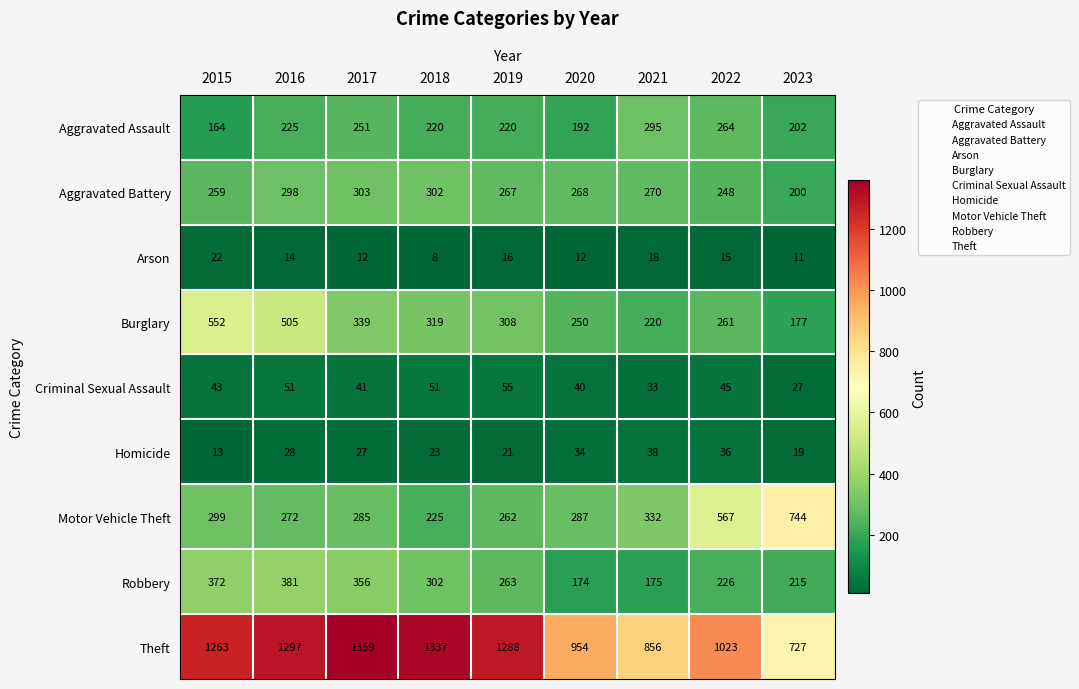

What is the spread (max minus min) of values at 2020?

942